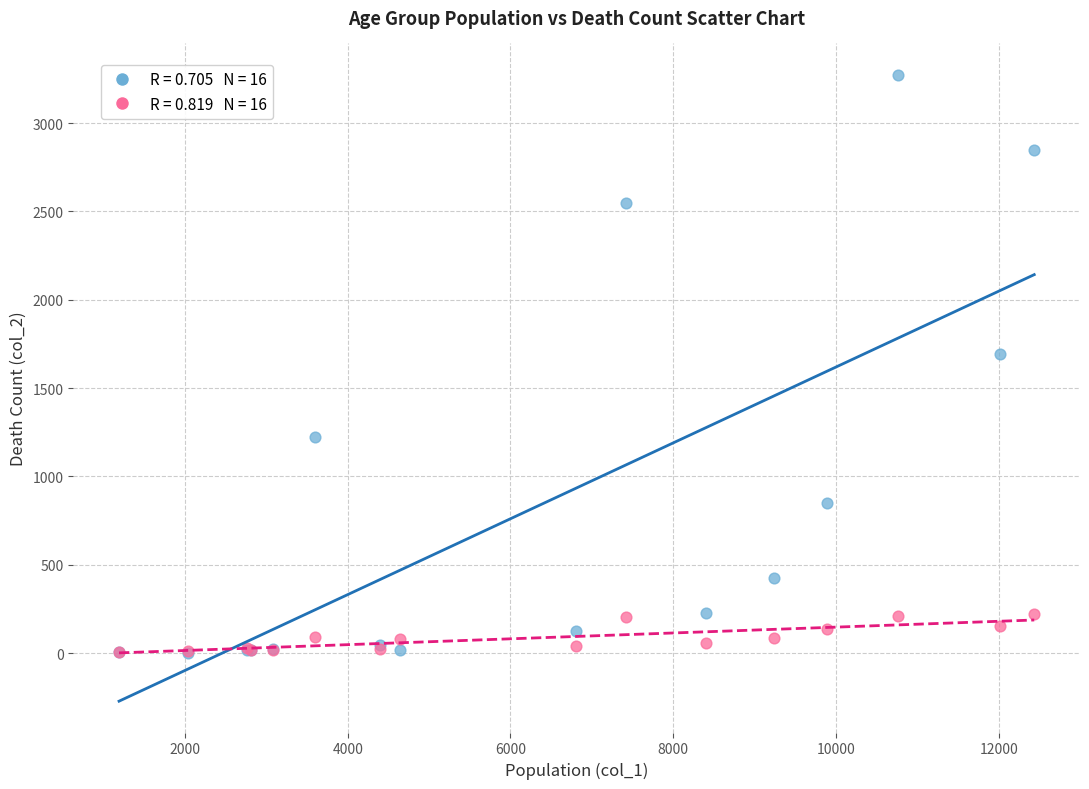

Across all series, what Y value is closest to 1638?

1690